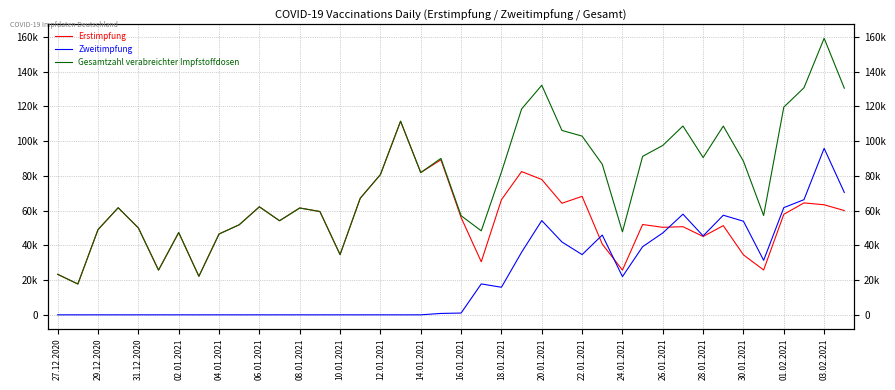

What is the average value of the Gesamtzahl verabreichter Impfstoffdosen series?

76533